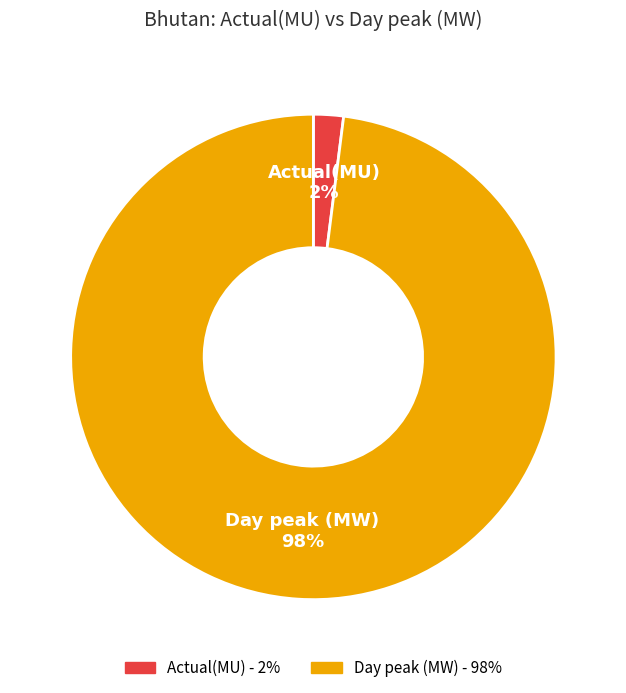

Is it true that Actual(MU) is 2% of the pie?

True